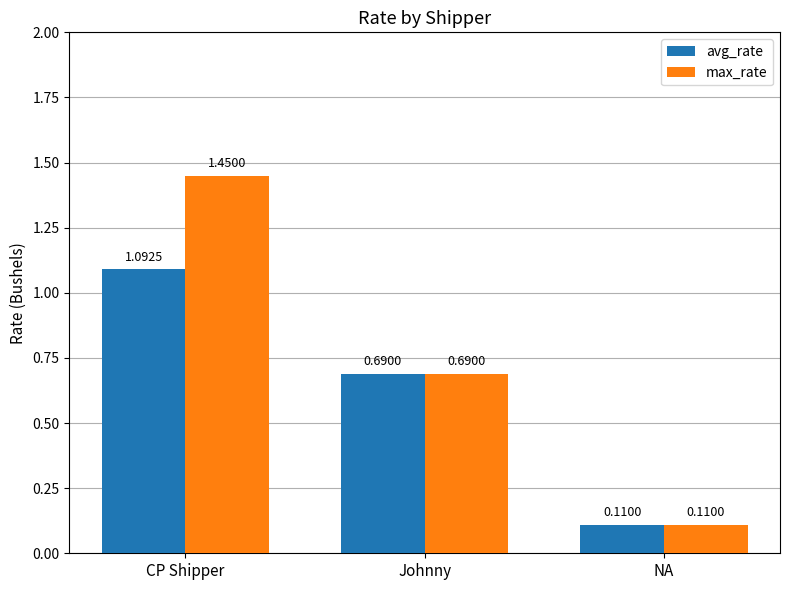

Which series has the largest total across all categories?

max_rate